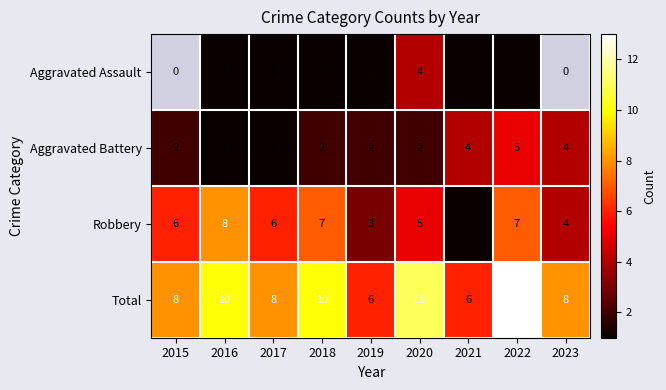

What is the difference between the maximum and minimum values in the Aggravated Battery series?

4